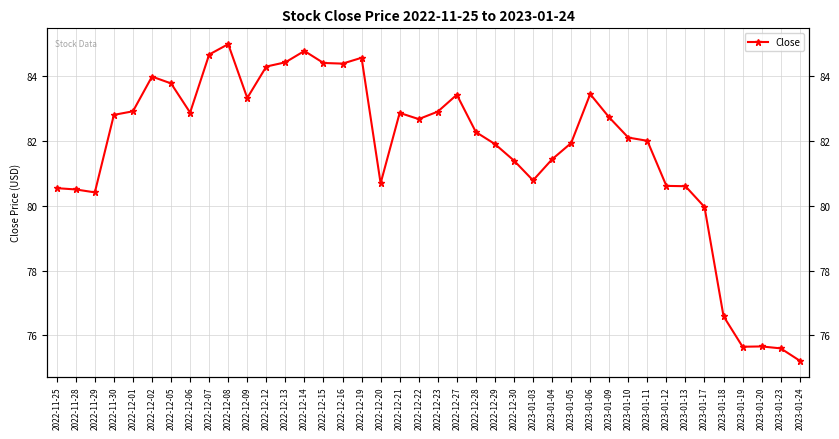

Reading right to left, transcribe all the data shown in this chart.

75.2	75.6	75.7	75.7	76.6	80.0	80.6	80.6	82.0	82.1	82.7	83.4	81.9	81.4	80.8	81.4	81.9	82.3	83.4	82.9	82.7	82.9	80.7	84.6	84.4	84.4	84.8	84.4	84.3	83.3	85.0	84.7	82.9	83.8	84.0	82.9	82.8	80.4	80.5	80.5